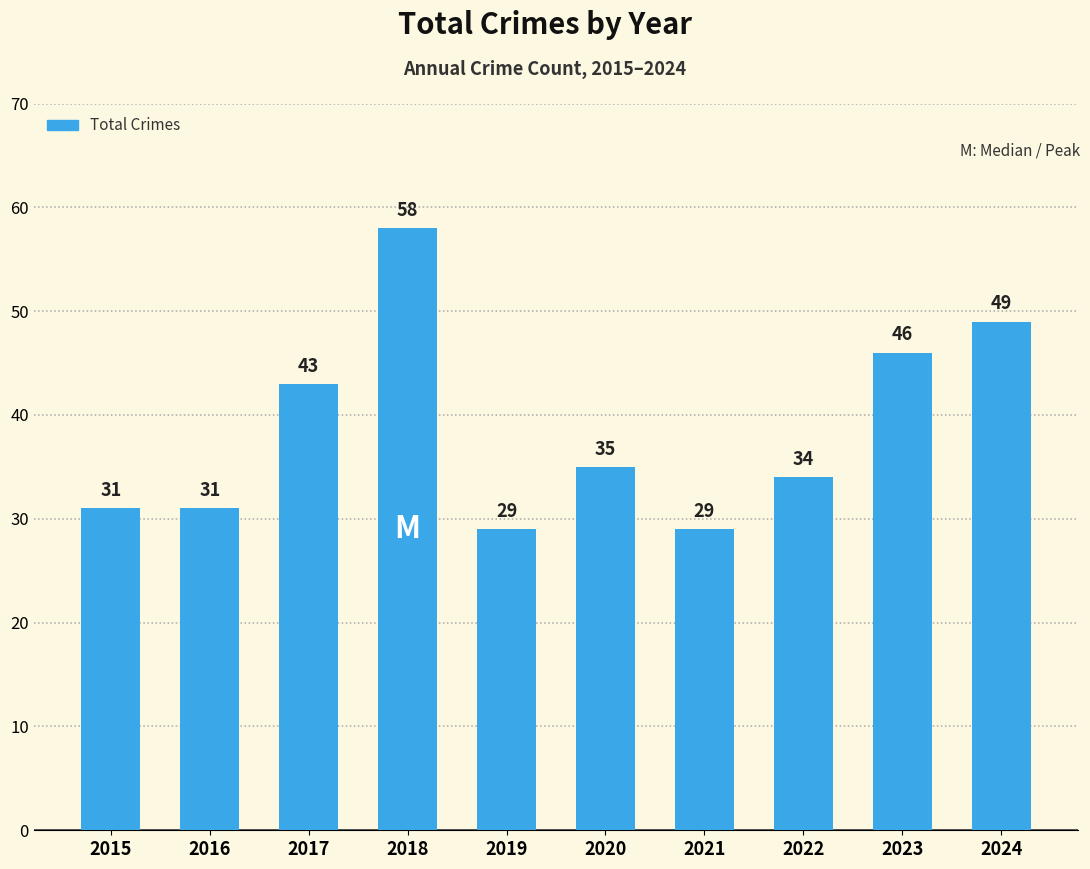

What is the change in value from 2016 to 2018?

+27